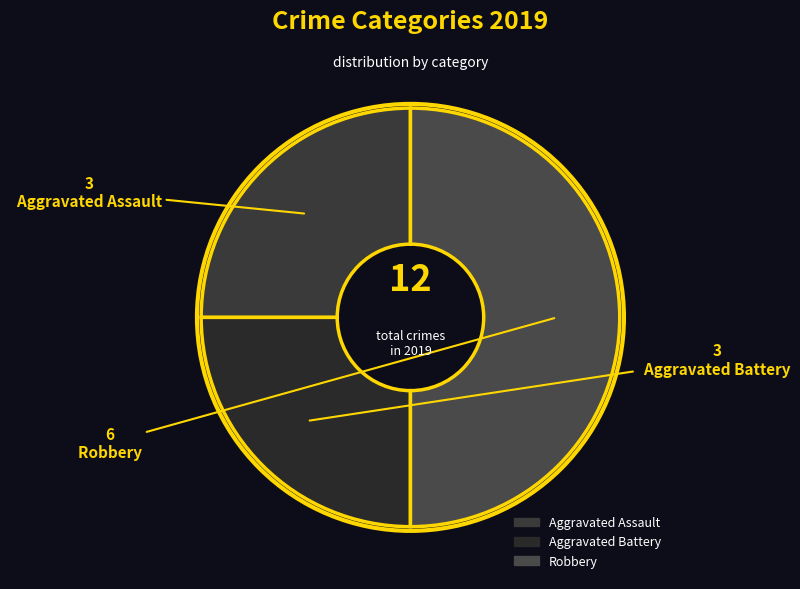

Which slice is the largest?

Robbery